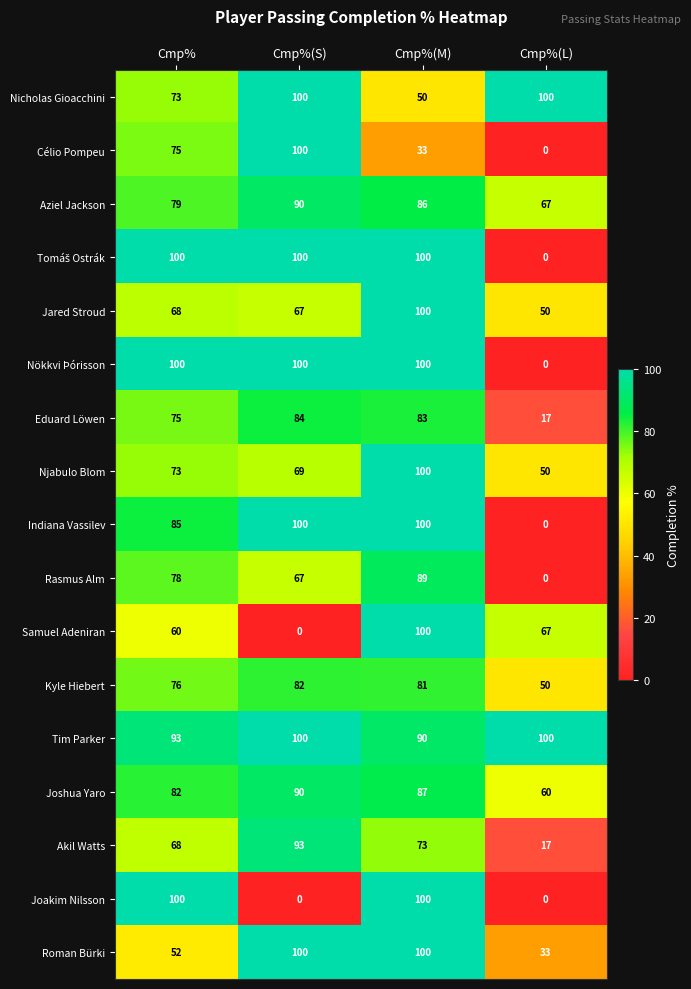

Which category has the lowest value in the Jared Stroud series?

Cmp%(L)